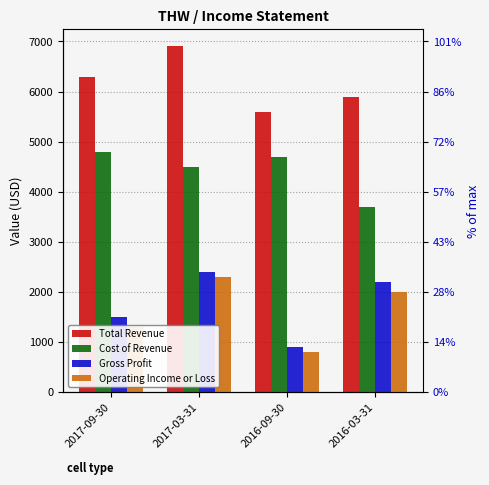

At which category is the sum across all series the highest?

2017-03-31